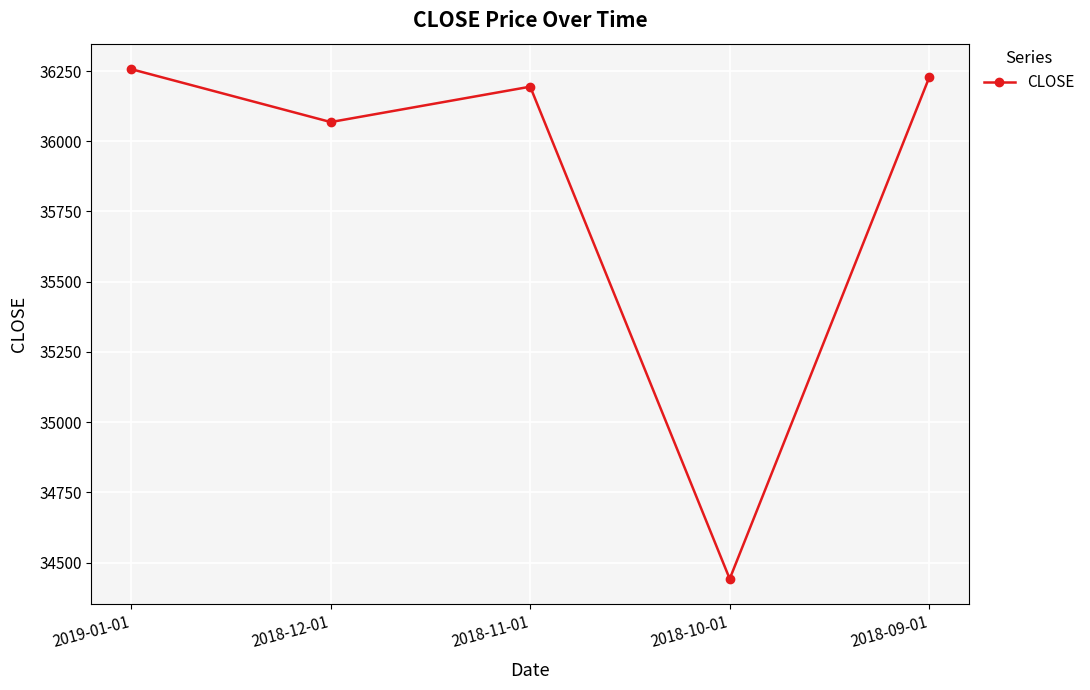

How many points are lower than both their immediate neighbors (excluding endpoints)?

2